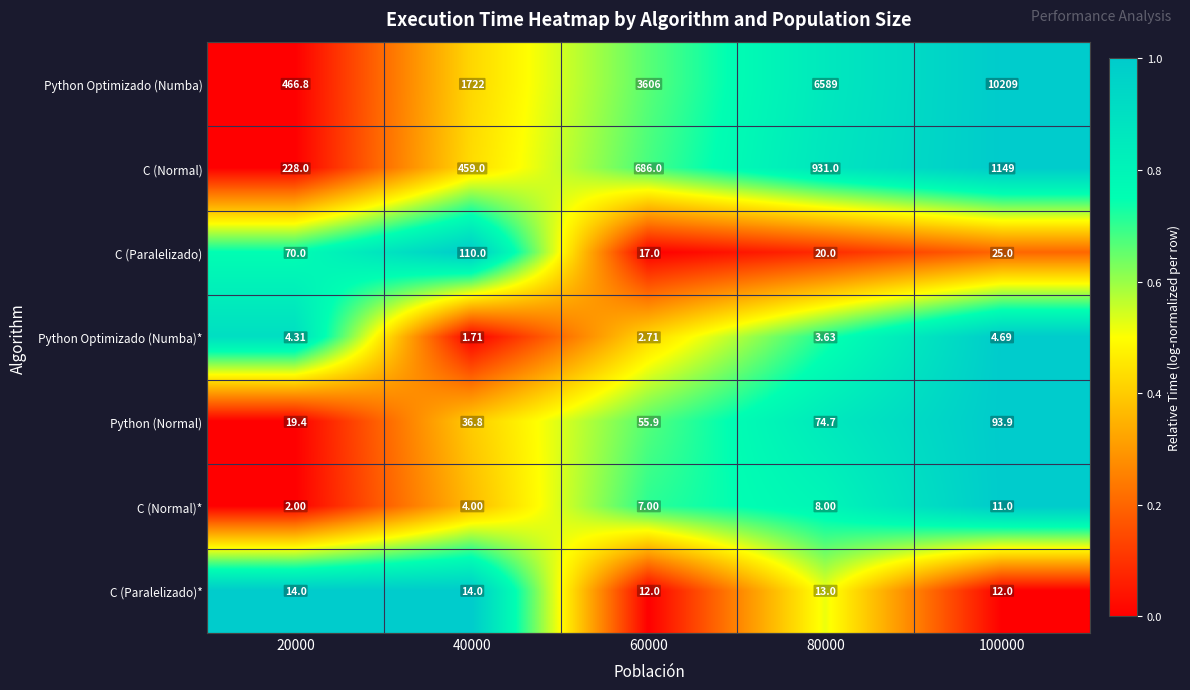

How many series are shown in this chart?

7